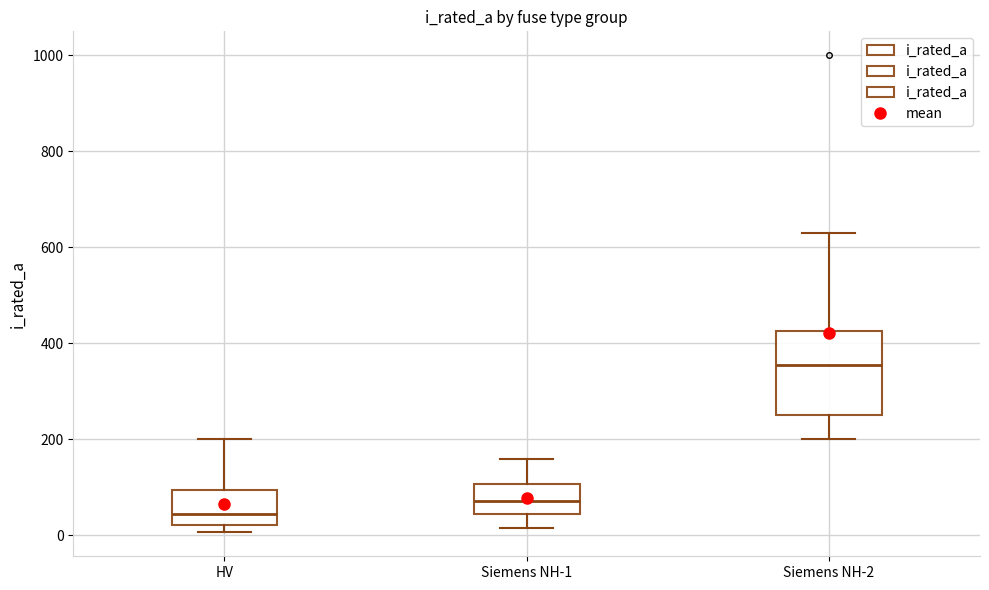

Reading left to right, read every box against the y-axis: the position of its median line, the range the box covers, and the ends of its whiskers. The values are not printed on the chart, so give them approximately, as read against the axis.

HV: median 40, box 20 to 100, whiskers 0 to 200
Siemens NH-1: median 80, box 40 to 100, whiskers 20 to 160
Siemens NH-2: median 360, box 260 to 420, whiskers 200 to 640